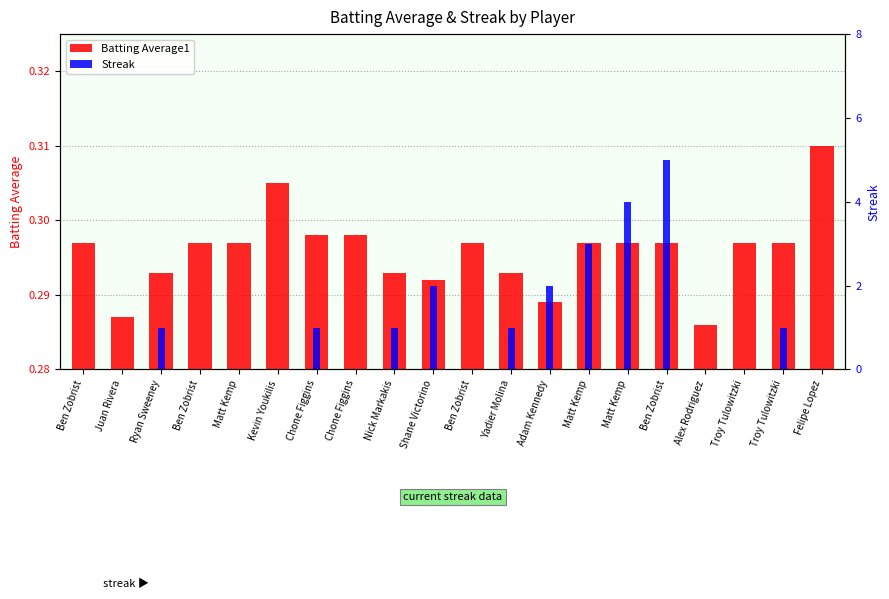

Where is Streak nearest to the value 2?

Shane Victorino